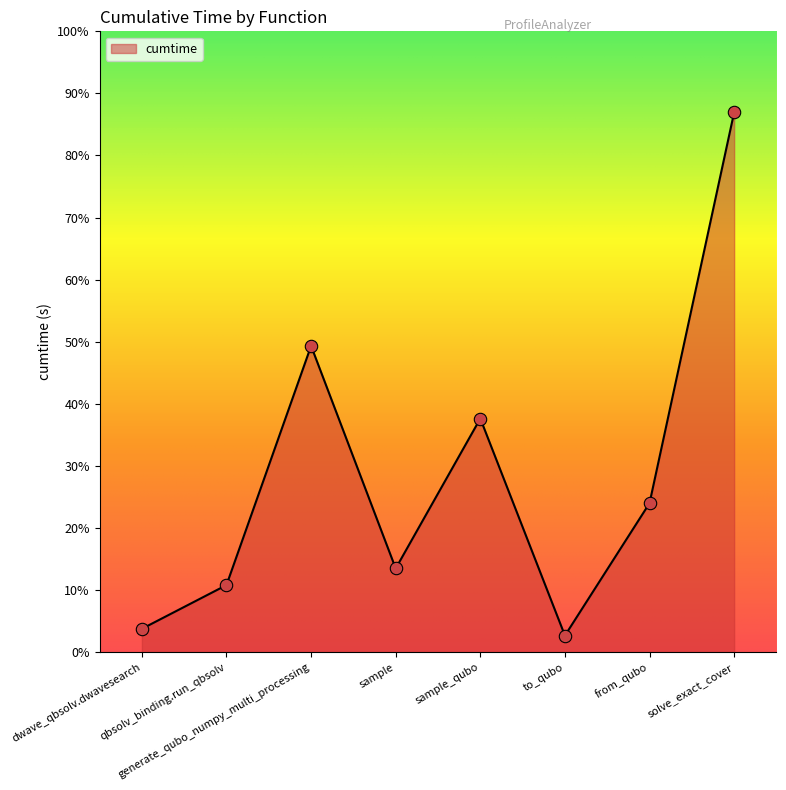

Does the chart have visible grid lines?

No